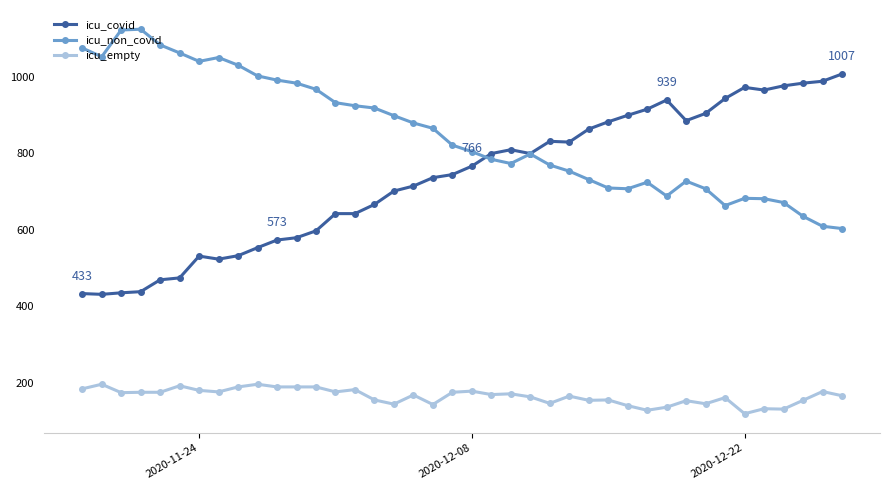

What is the sum of all icu_non_covid values?

34036